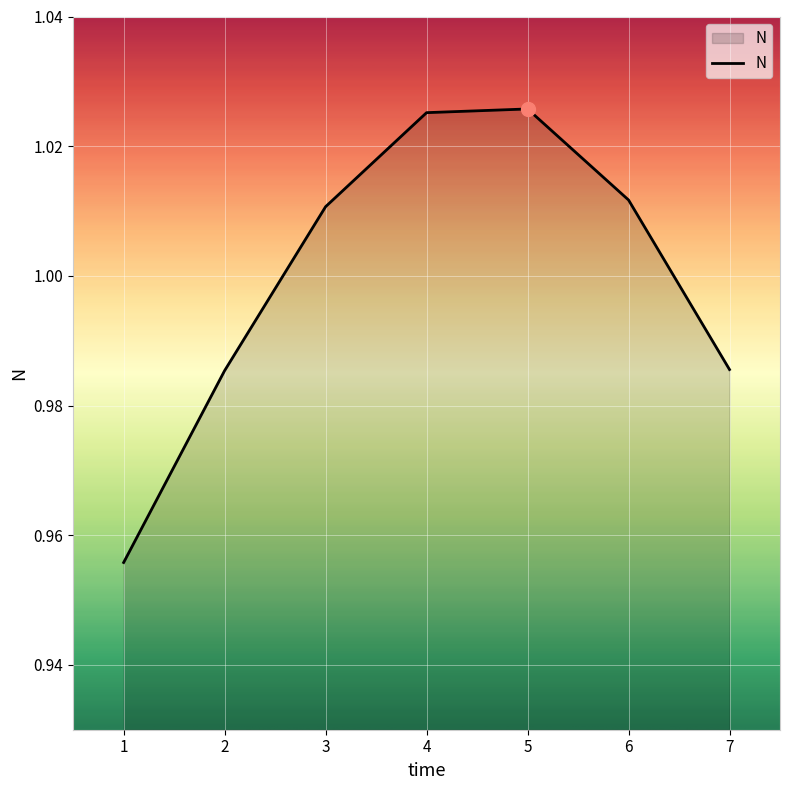

The value at 3 is 0.6. True or false?

False